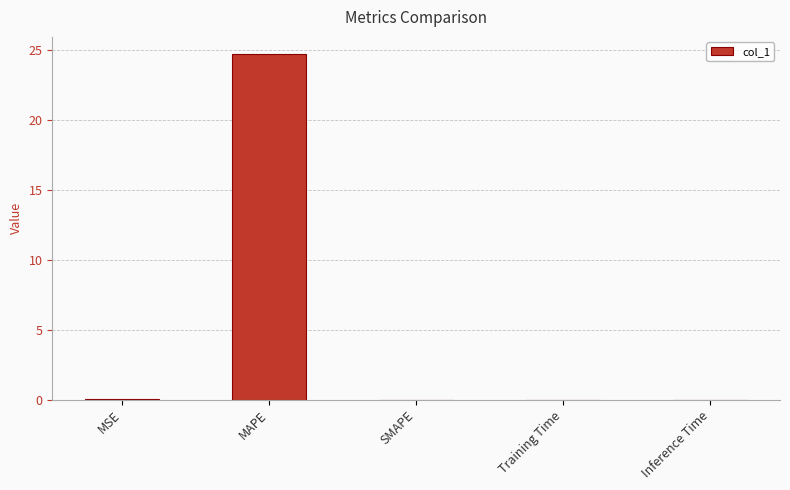

Are the bars horizontal?

No